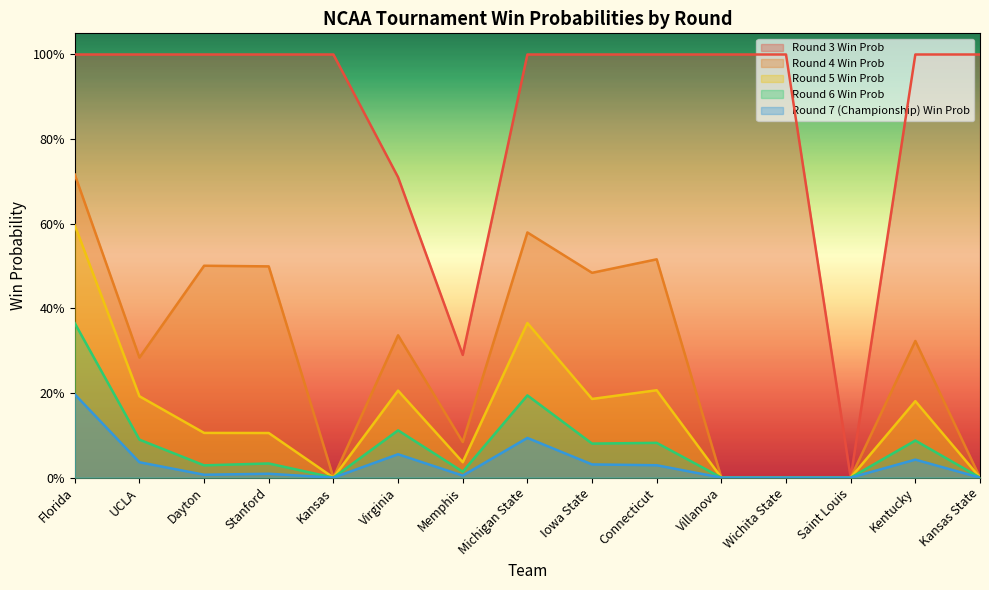

What is the difference between the maximum and minimum values in the rd3_win series?

1.0